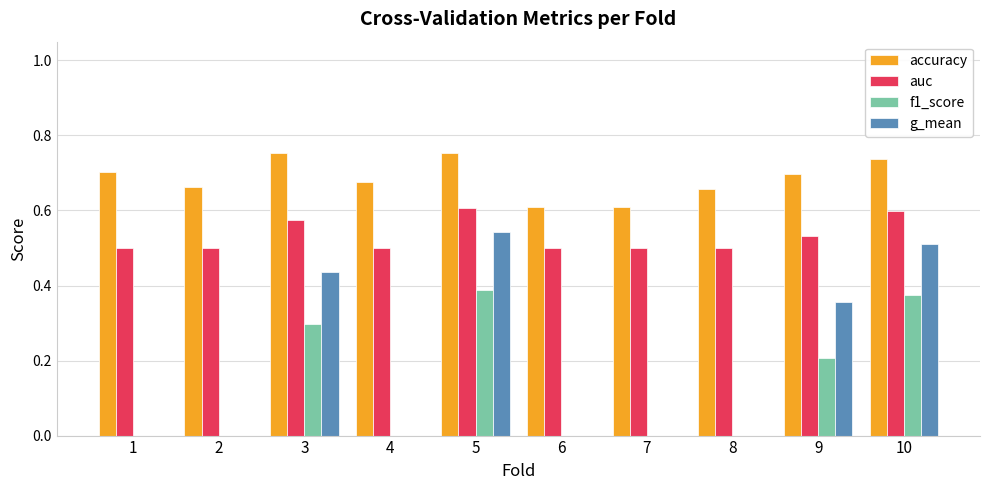

The f1_score series shows 0.1 at 6. True or false?

False